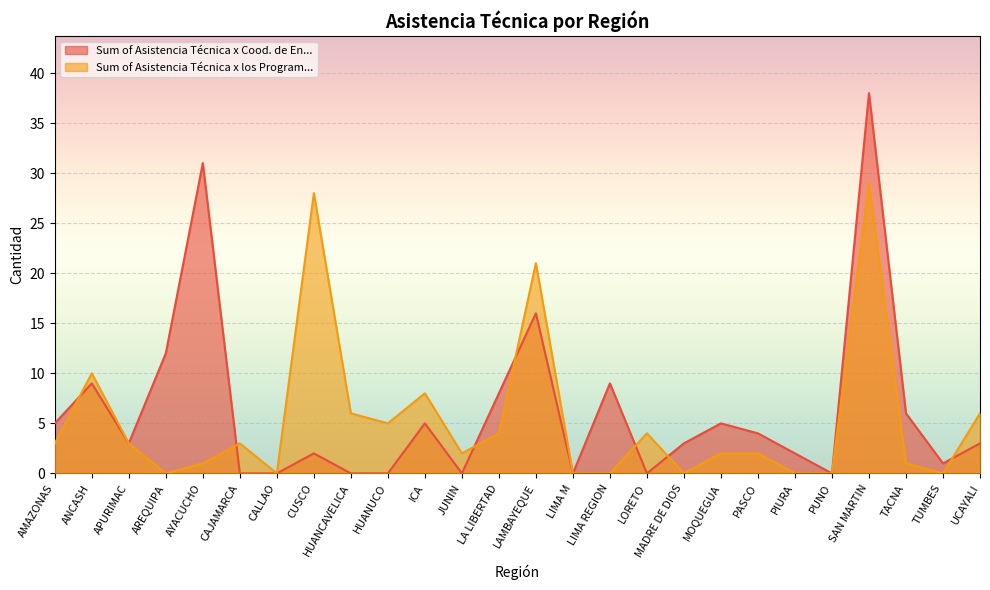

The Sum of Asistencia Técnica x Cood. de En... series shows 38 at SAN MARTIN. True or false?

True